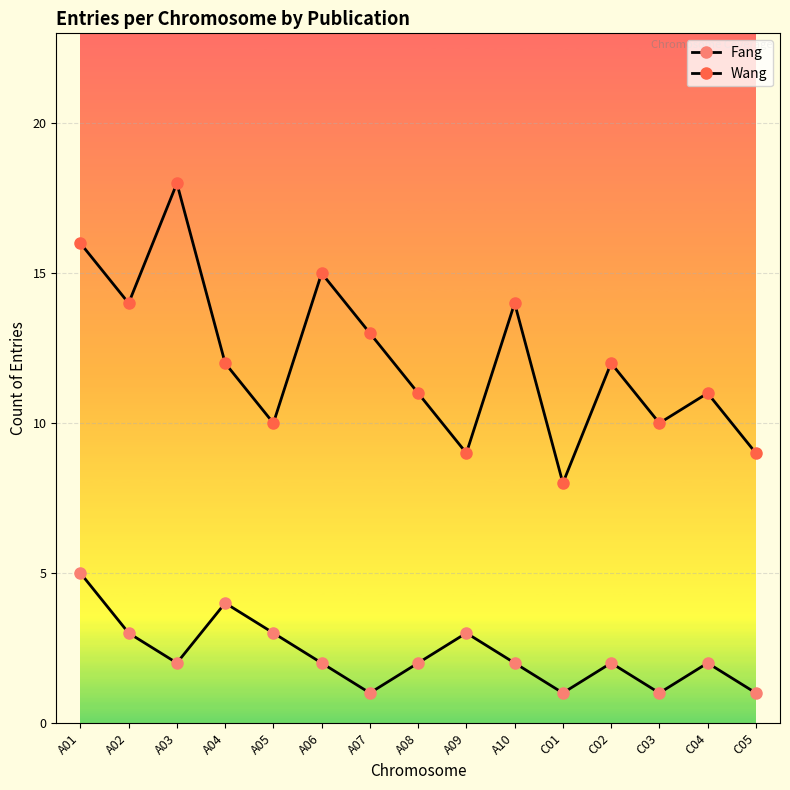

Which series has the largest range (max minus min)?

Wang